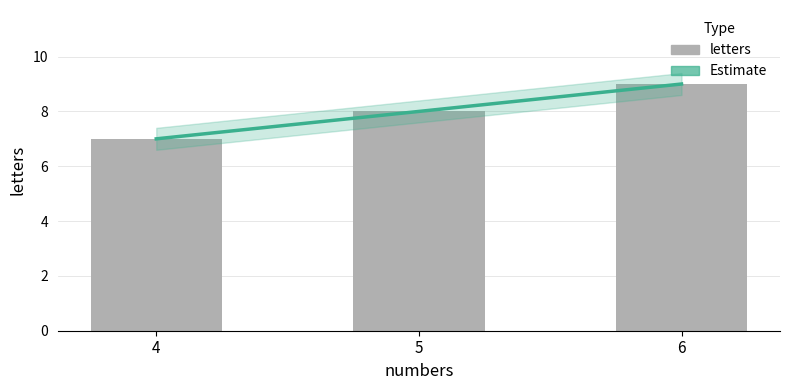

True or false: the data shows 9 at 6.

True